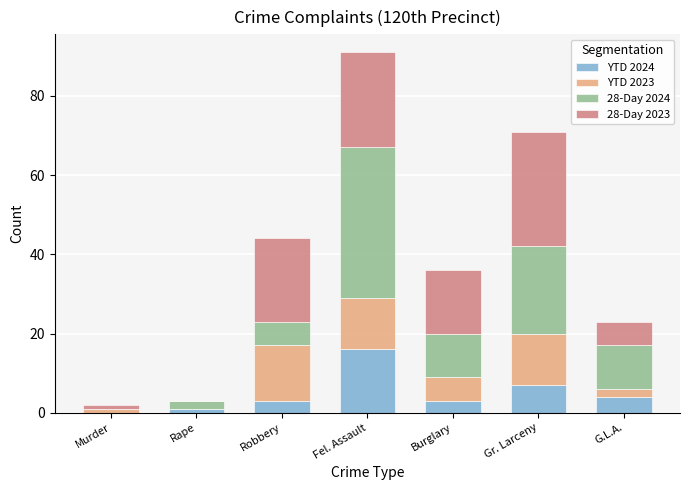

Reading left to right, what are the values for YTD 2024?

Murder=0	Rape=1	Robbery=3	Fel. Assault=16	Burglary=3	Gr. Larceny=7	G.L.A.=4